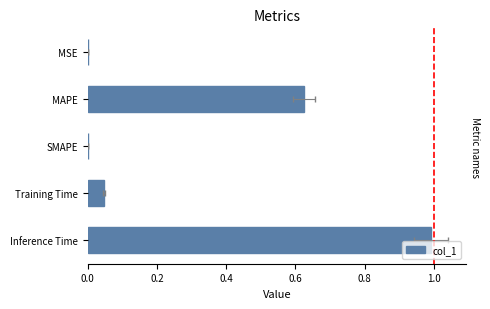

What is the difference between the maximum and minimum values?

1.0